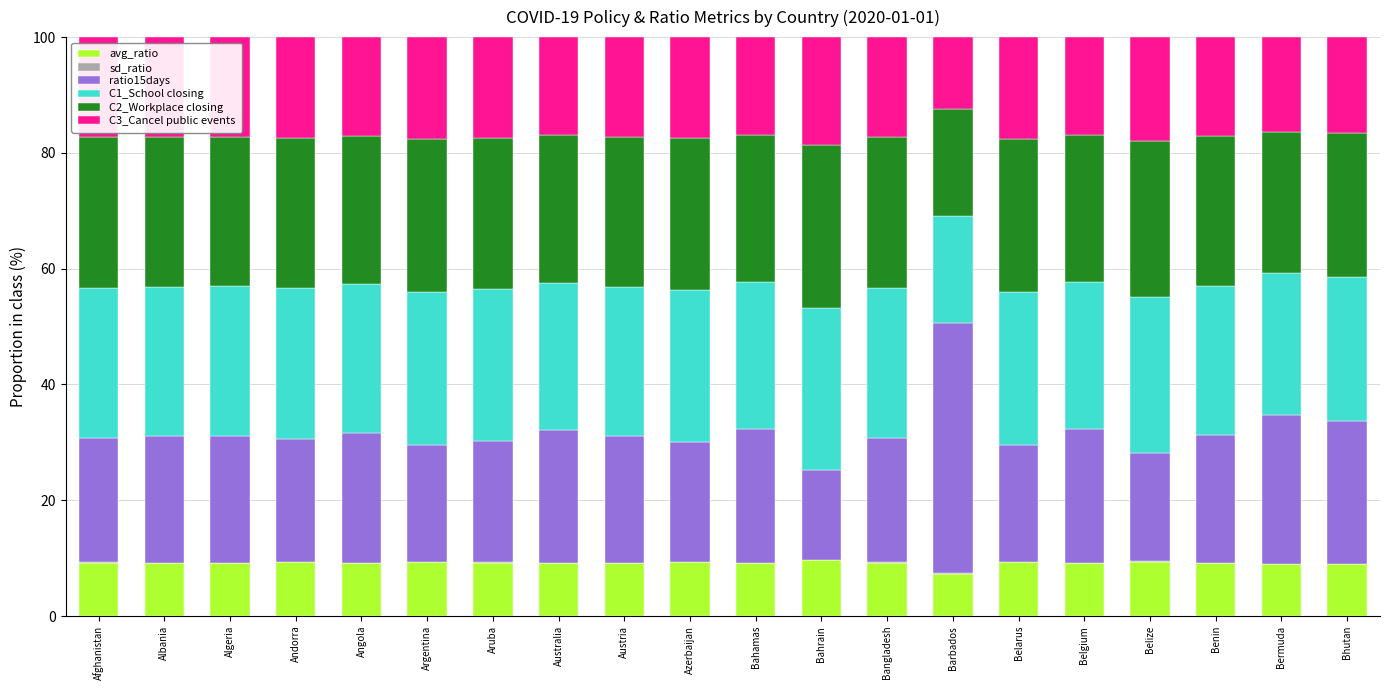

What value does the avg_ratio series have at Austria?

9.2